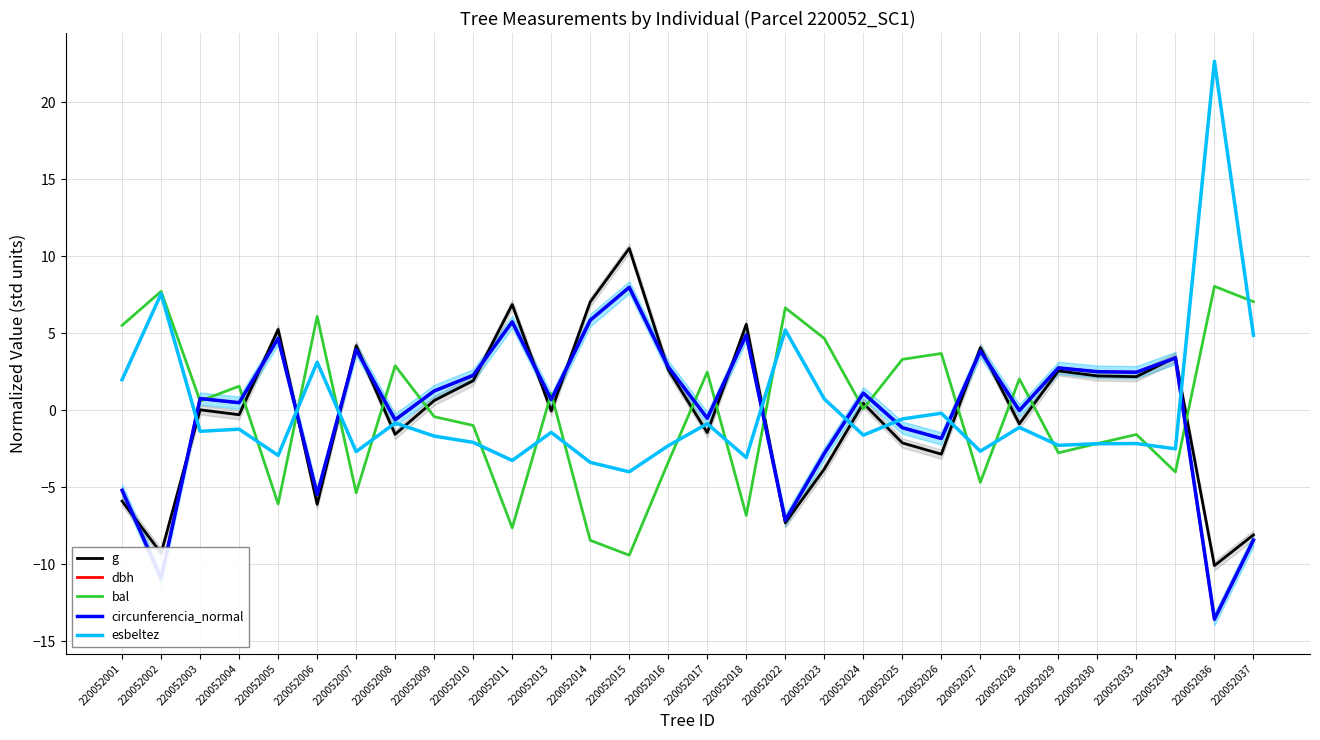

True or false: dbh has a value of 4.7 at 220052005.

True